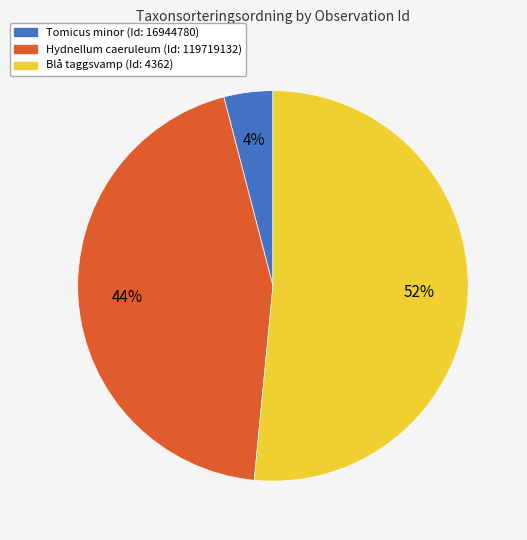

Which slice is the largest?

Blå taggsvamp (Id: 4362)